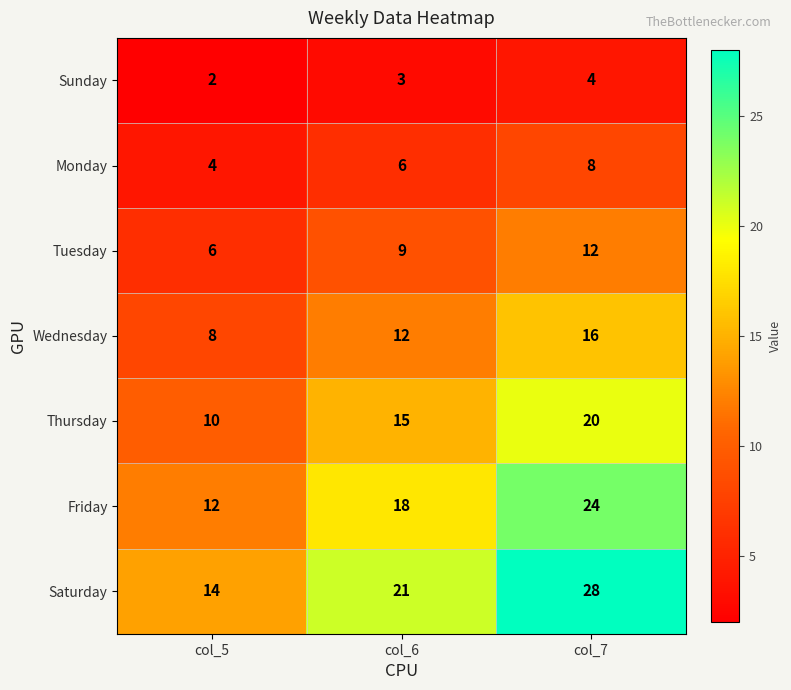

What is the spread (max minus min) of values at col_7?

24